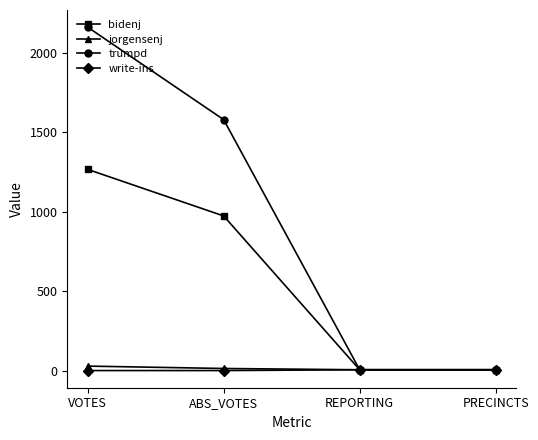

Between ABS_VOTES and PRECINCTS, which series saw the biggest shift?

trumpd